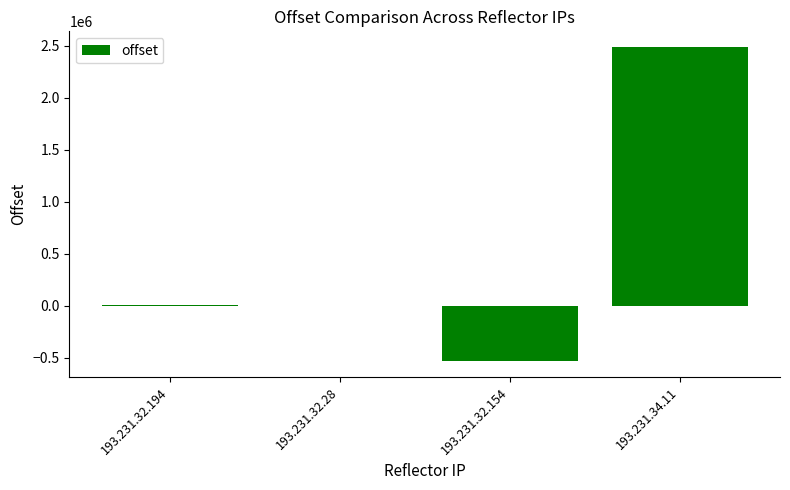

Which label corresponds to the largest value in the chart?

193.231.34.11